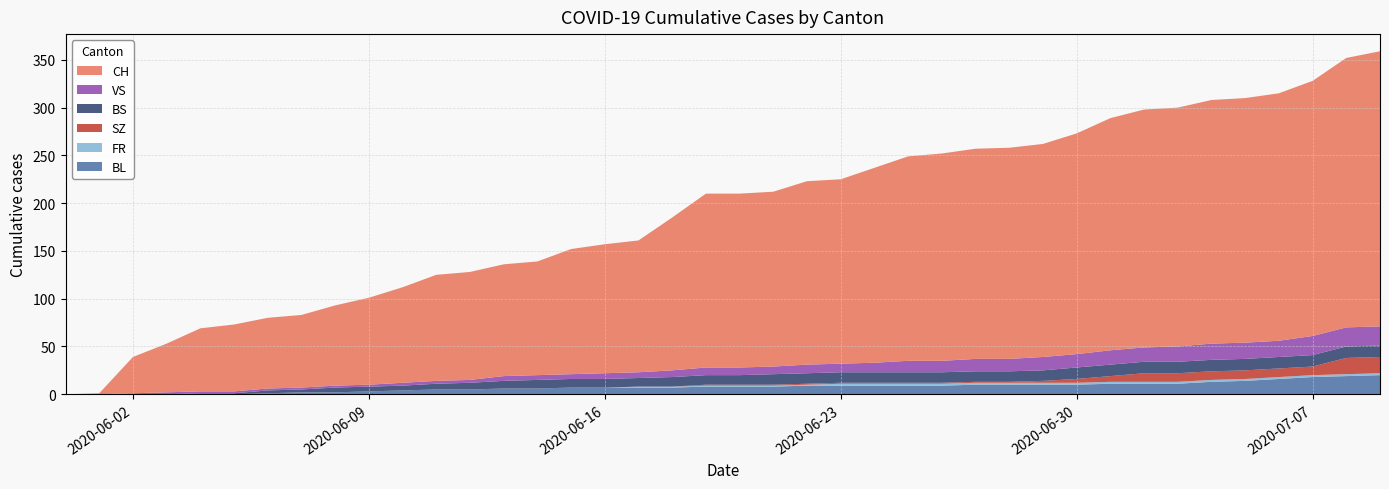

Reading right to left, list all the values displayed in this chart.

BL: 20	19	18	16	14	13	11	11	11	10	10	10	10	9	9	9	9	9	8	8	8	7	7	7	7	6	6	5	5	4	3	2	2	1	0	0	0	0	0	0
BS: 12	12	12	12	12	12	12	12	12	12	11	11	11	11	11	11	11	11	11	10	10	10	9	9	9	9	8	7	6	5	5	5	3	3	1	1	0	0	0	0
FR: 2	2	2	2	2	2	2	2	2	2	2	2	2	2	2	2	2	1	1	1	1	1	1	0	0	0	0	0	0	0	0	0	0	0	0	0	0	0	0	0
SZ: 17	17	9	9	9	9	9	9	6	4	2	1	1	1	1	1	1	1	1	1	1	0	0	0	0	0	0	0	0	0	0	0	0	0	0	0	0	0	0	0
VS: 20	20	20	17	17	17	16	15	15	14	14	13	13	12	12	10	9	9	8	8	8	7	6	6	5	5	5	3	3	3	2	2	2	2	2	2	2	1	0	0
CH: 288	282	267	259	256	255	250	249	243	231	223	221	220	217	214	204	193	192	183	182	182	160	138	135	131	119	117	113	111	100	91	84	76	74	70	66	51	38	1	0